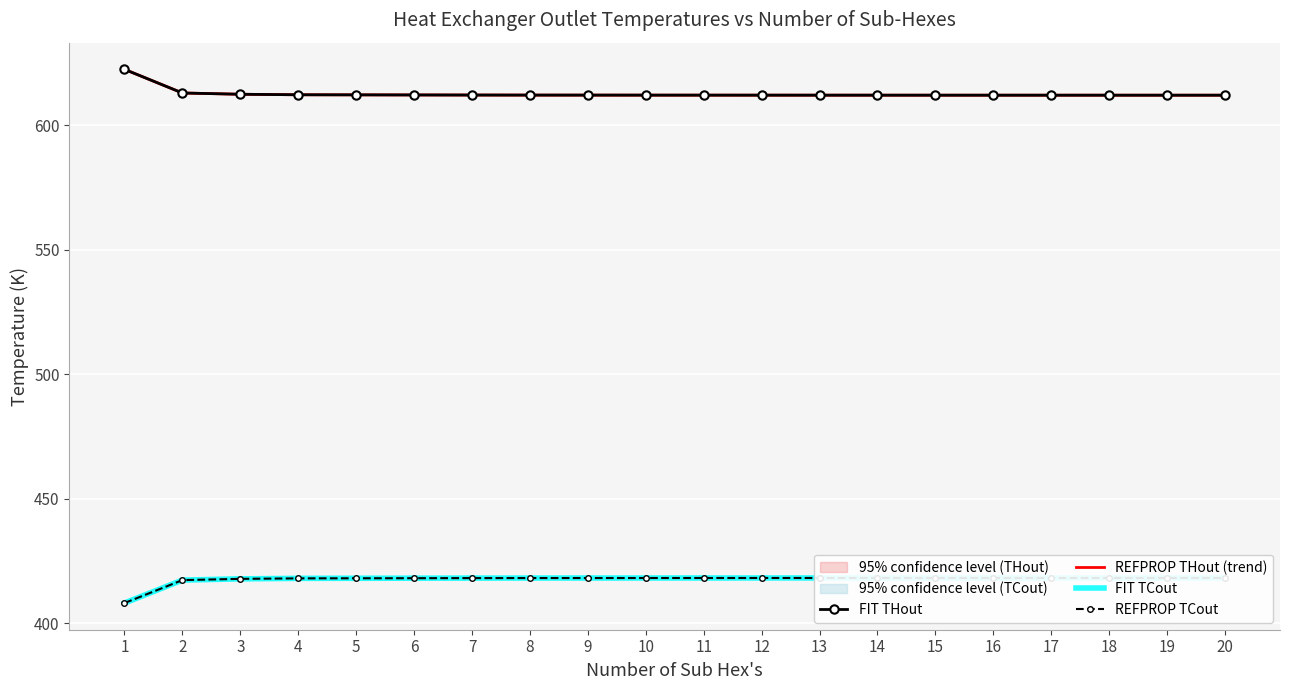

What are all the series names shown in the legend?

FIT THout, REFPROP THout (trend), FIT TCout, REFPROP TCout